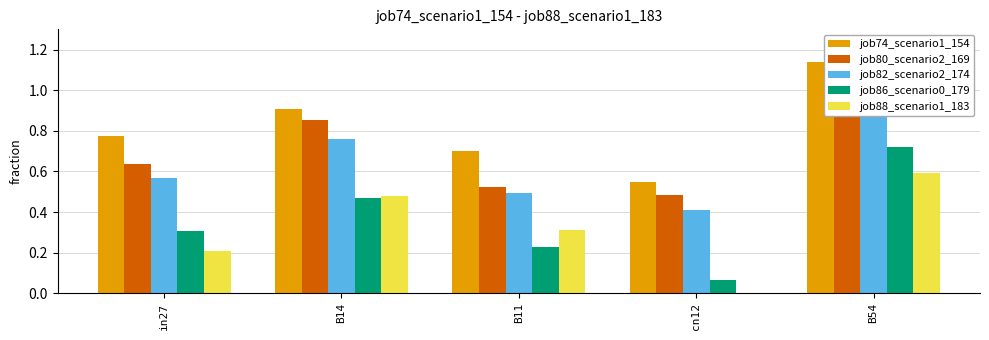

How many job82_scenario2_174 values are between 0 and 1?

4